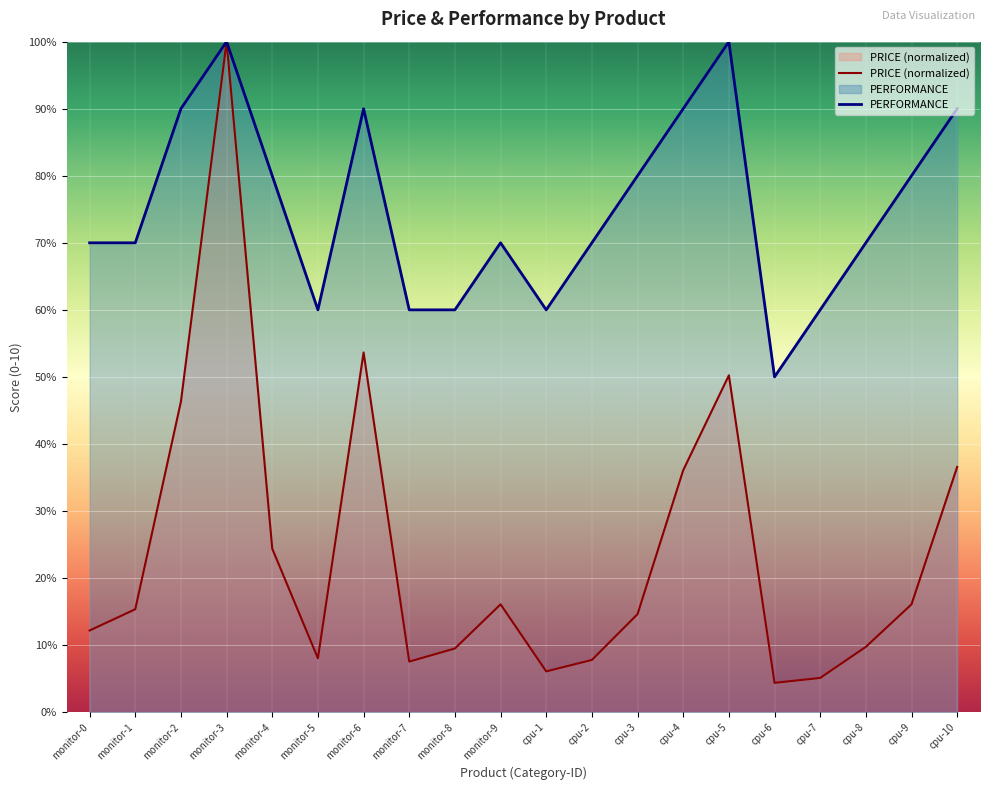

Reading left to right, list all the values displayed in this chart.

PRICE: 1.2	1.5	4.6	10.0	2.4	0.8	5.4	0.8	0.9	1.6	0.6	0.8	1.5	3.6	5.0	0.4	0.5	1.0	1.6	3.7
PERFORMANCE: 7.0	7.0	9.0	10.0	8.0	6.0	9.0	6.0	6.0	7.0	6.0	7.0	8.0	9.0	10.0	5.0	6.0	7.0	8.0	9.0